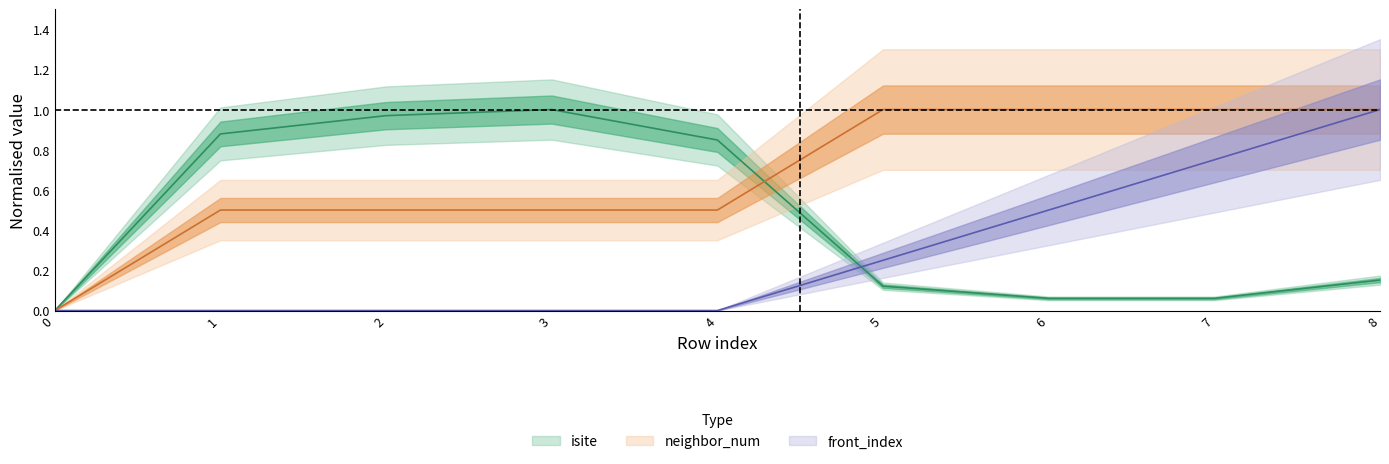

Count the neighbor_num values in the range 0 to 1.

9